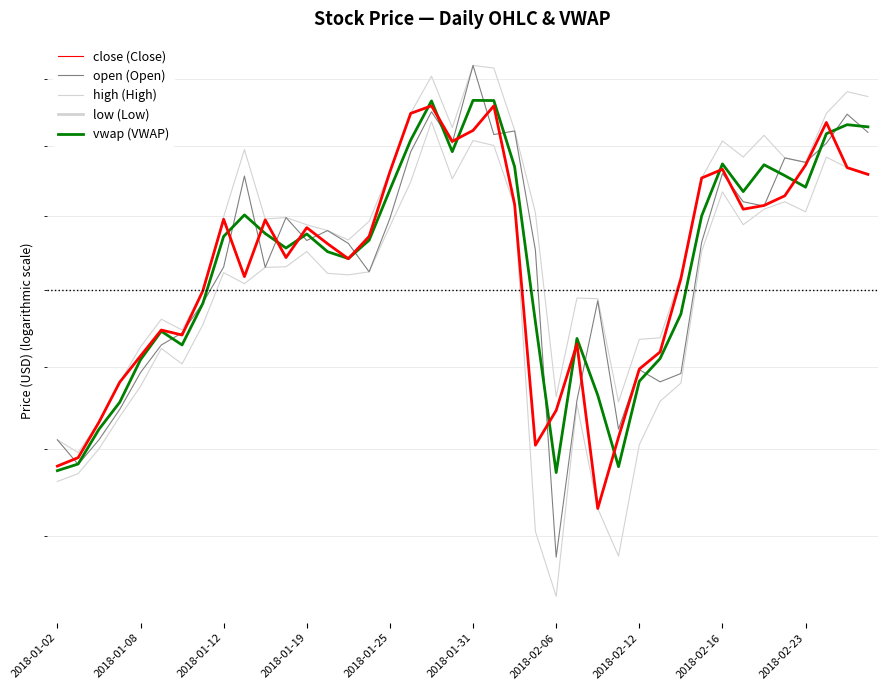

What is the difference between the second highest and minimum values in the open series?

14.4